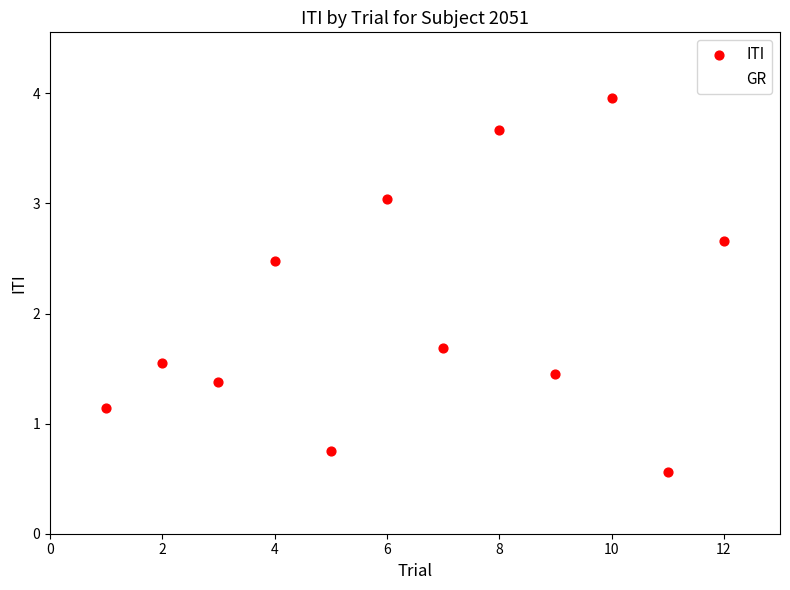

What is the maximum value shown in the chart?

4.0